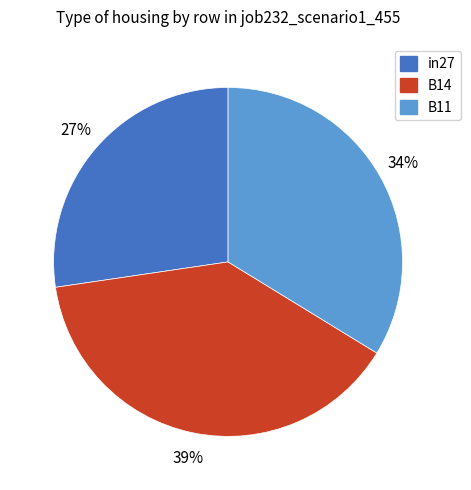

Is the sum of B11 and in27 greater than half?

Yes